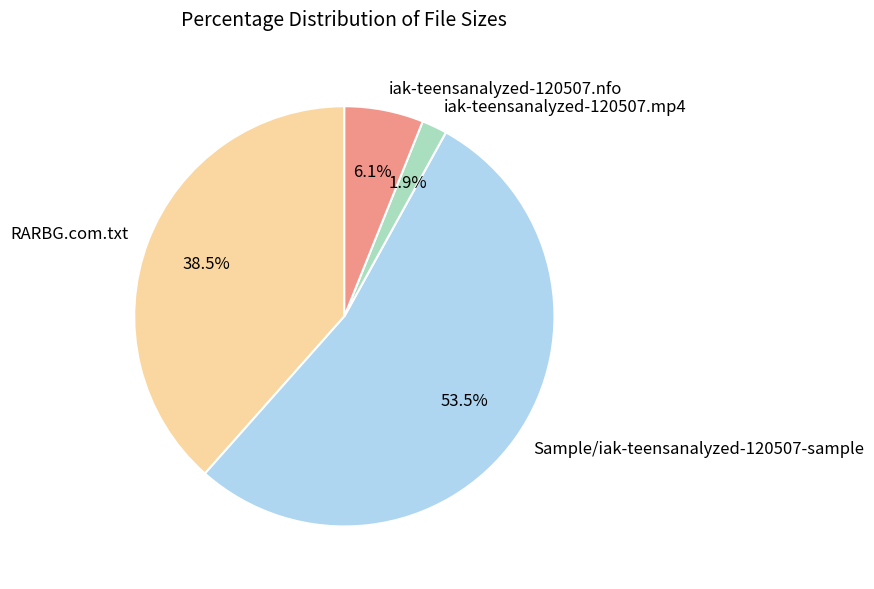

Which category has the smallest portion of the pie?

iak-teensanalyzed-120507.mp4